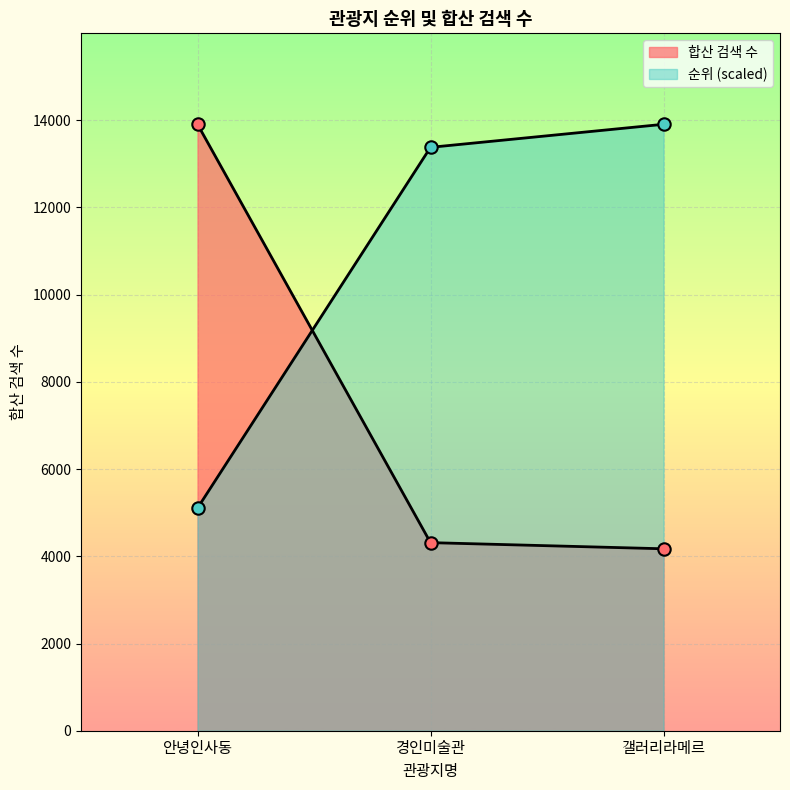

Is the value of 순위 at 갤러리라메르 greater than the value of 합산 검색 수 at 안녕인사동?

No